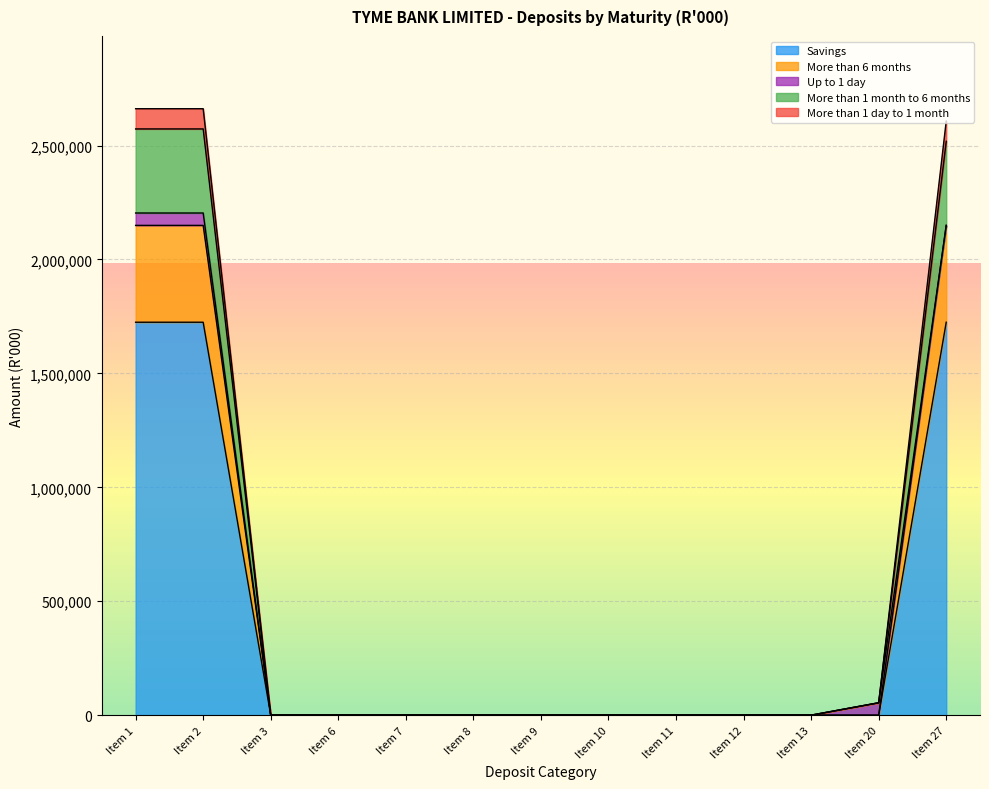

How many lines are shown in the chart?

5